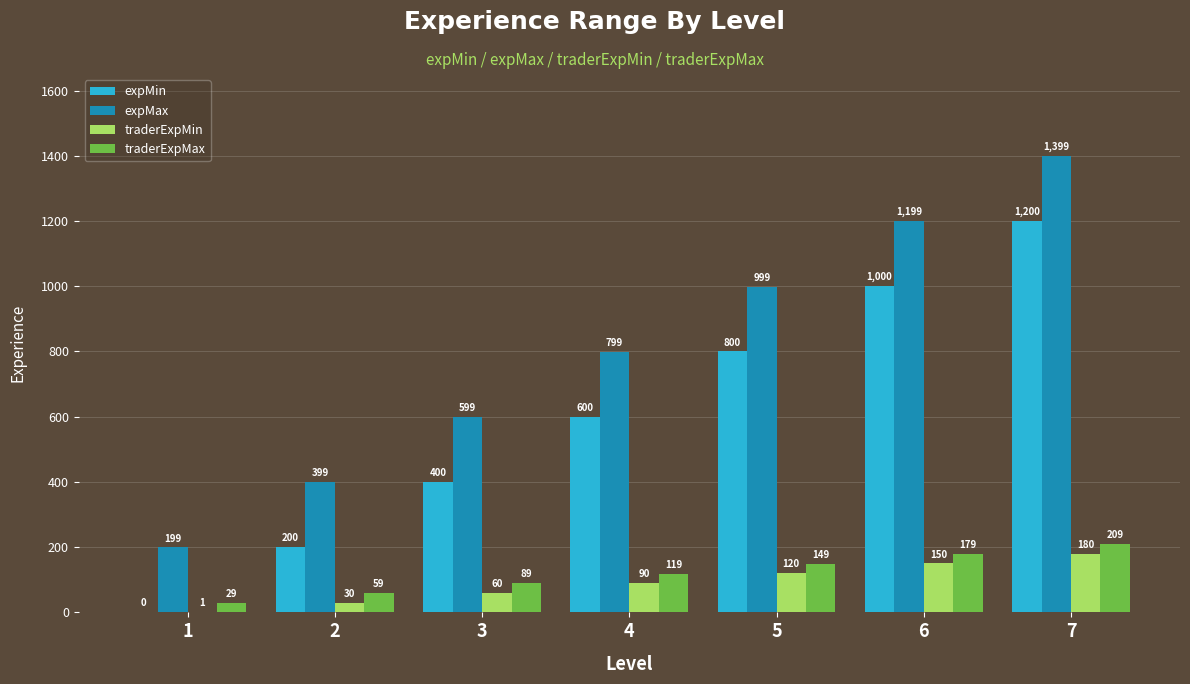

What is the maximum value for traderExpMin?

180